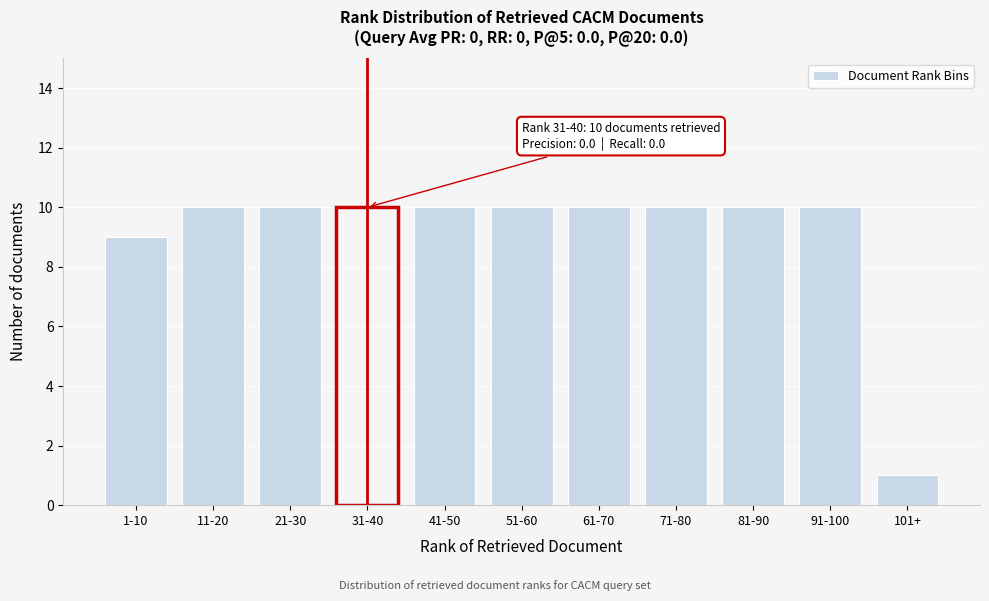

Reading left to right, what are all the values shown in this chart?

1-10=9	11-20=10	21-30=10	31-40=10	41-50=10	51-60=10	61-70=10	71-80=10	81-90=10	91-100=10	101+=1